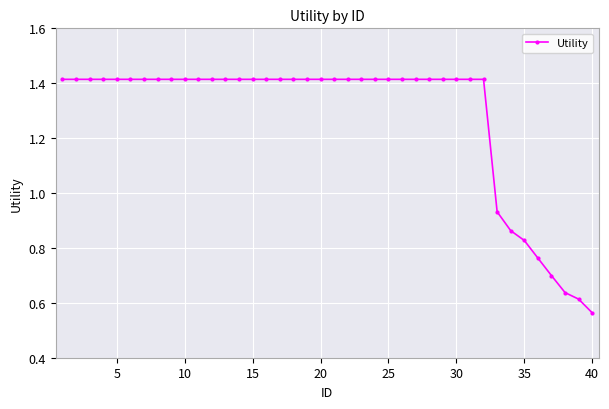

What is the sum of all values?

51.2